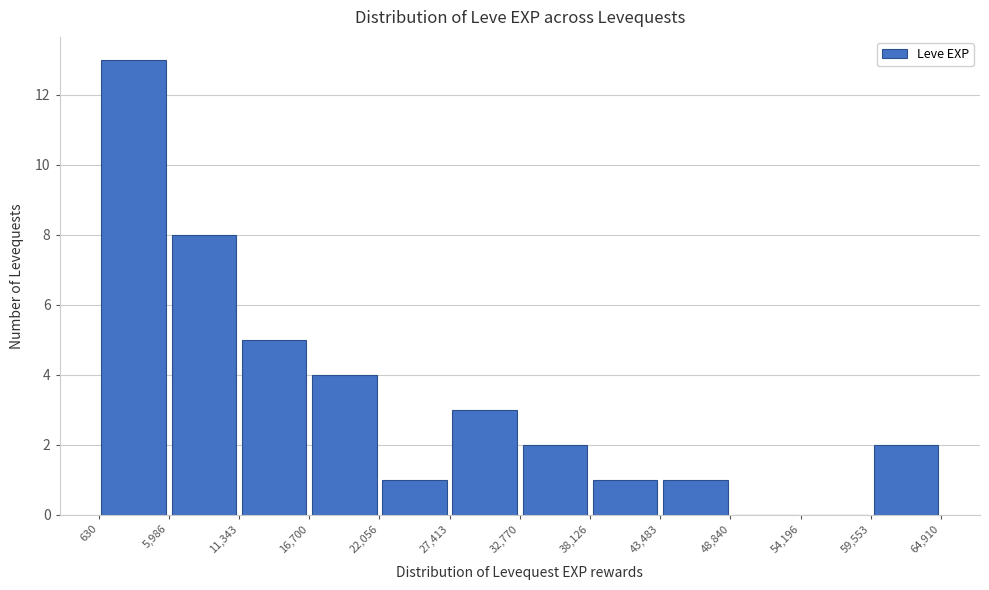

How tall is the bar that spans 59,553 to 64,910 on the x-axis? The values are not printed on the chart, so give them approximately, as read against the axis.

2